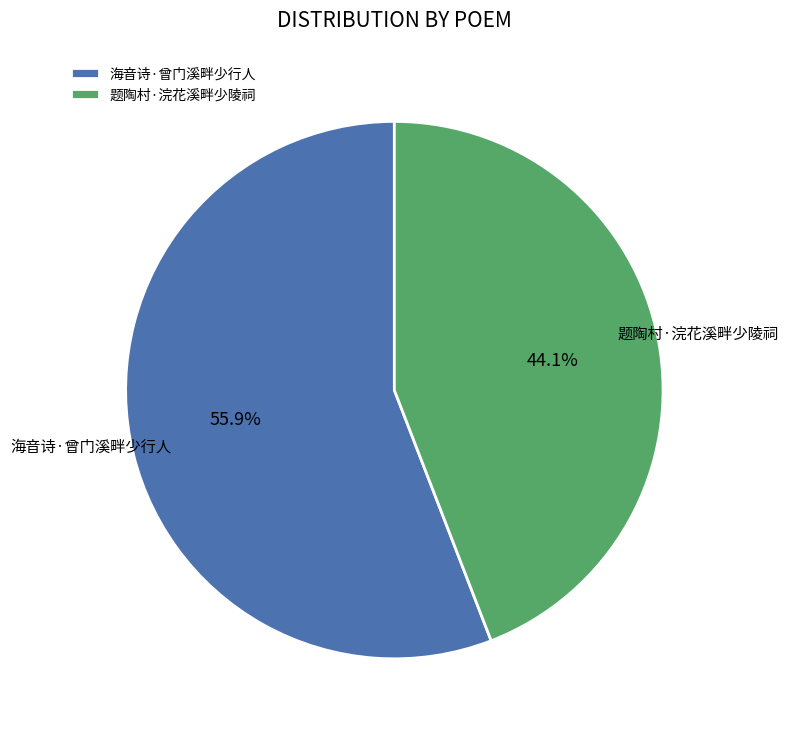

What is the total percentage of 题陶村·浣花溪畔少陵祠 and 海音诗·曾门溪畔少行人?

100.0%